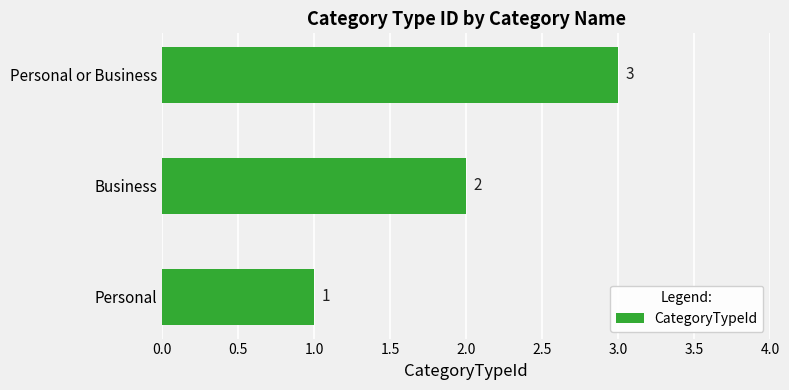

Between Business and Personal, which is larger?

Business